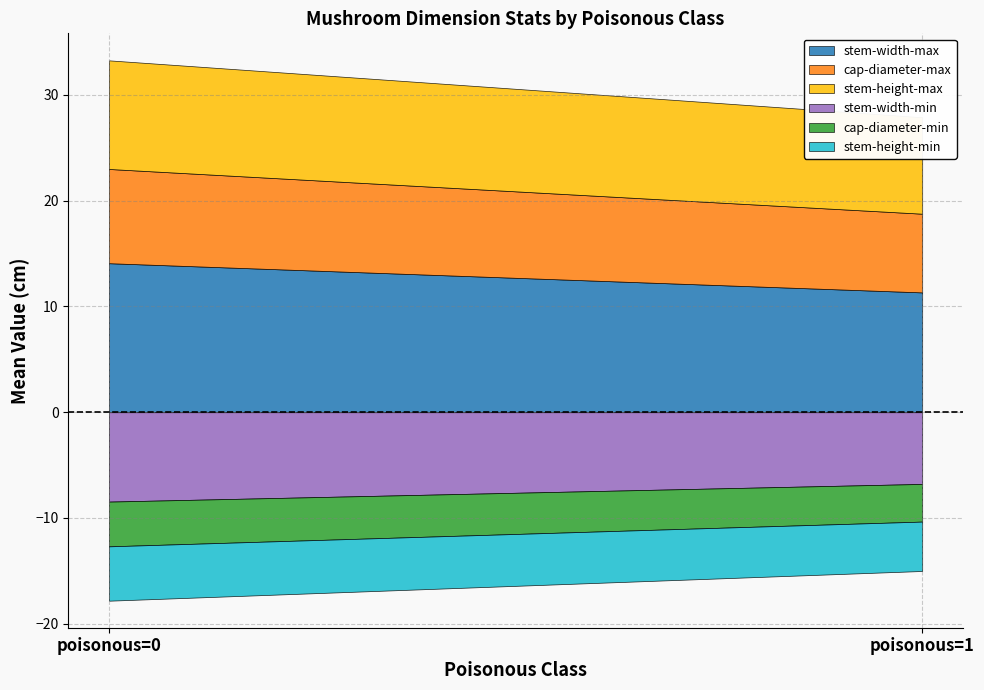

How many series are shown in this chart?

6